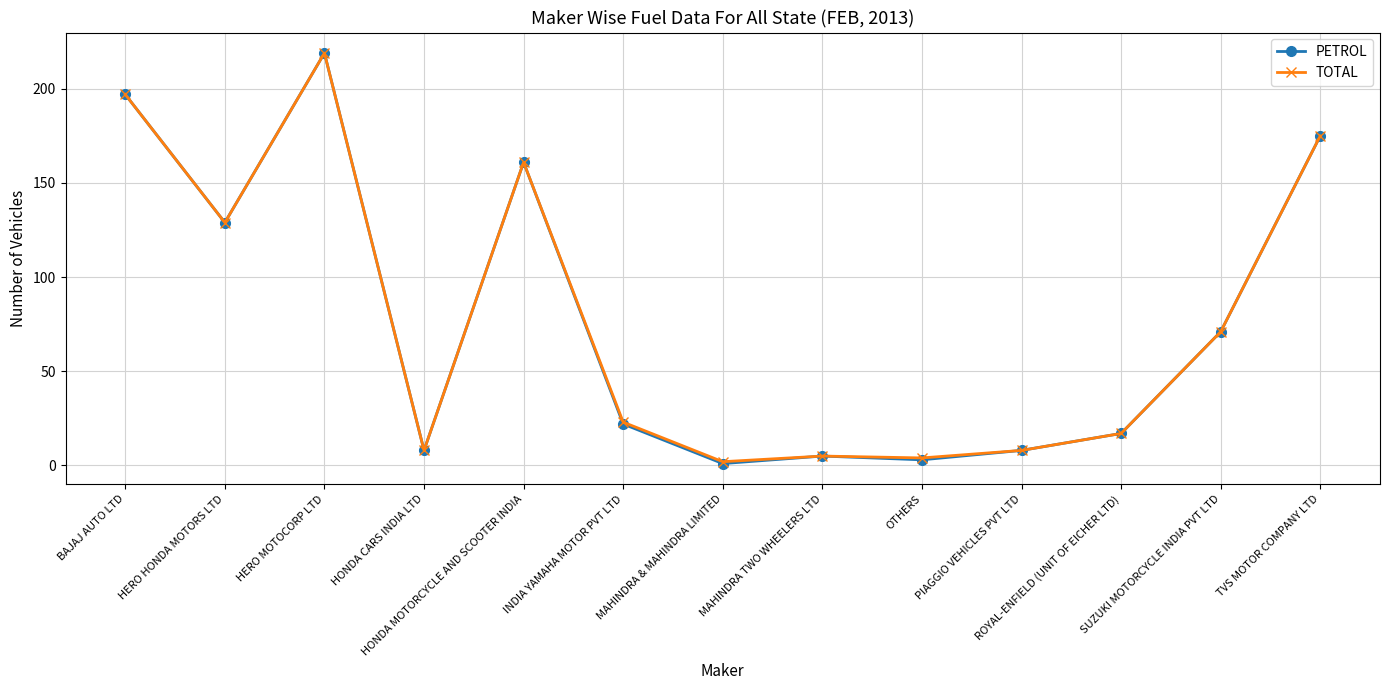

Is the value of TOTAL at HONDA MOTORCYCLE AND SCOOTER INDIA greater than the value of PETROL at HERO HONDA MOTORS LTD?

Yes